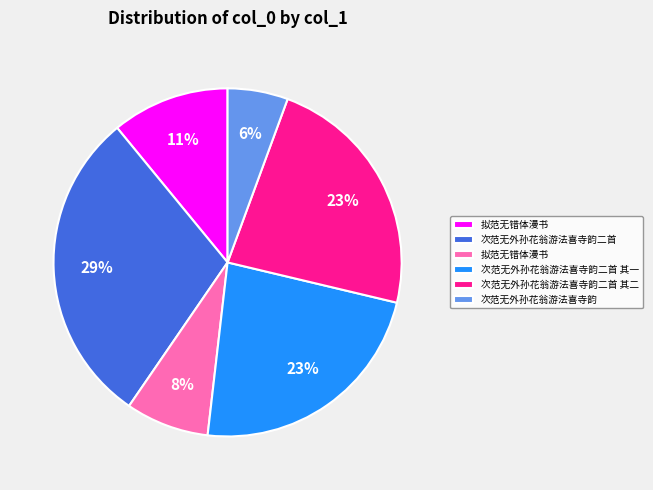

Is there any slice that represents more than half of the pie?

No